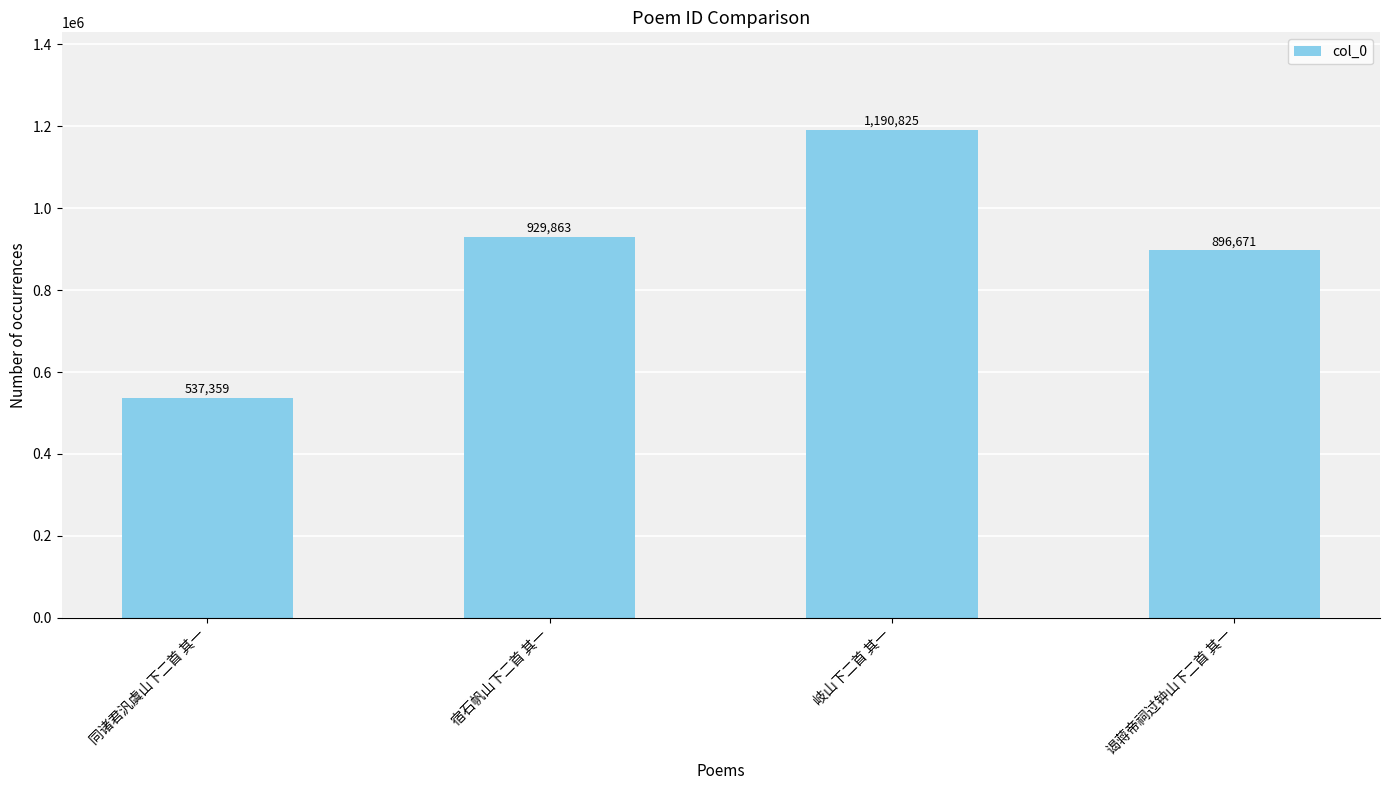

What is the difference between the maximum and minimum values?

653466